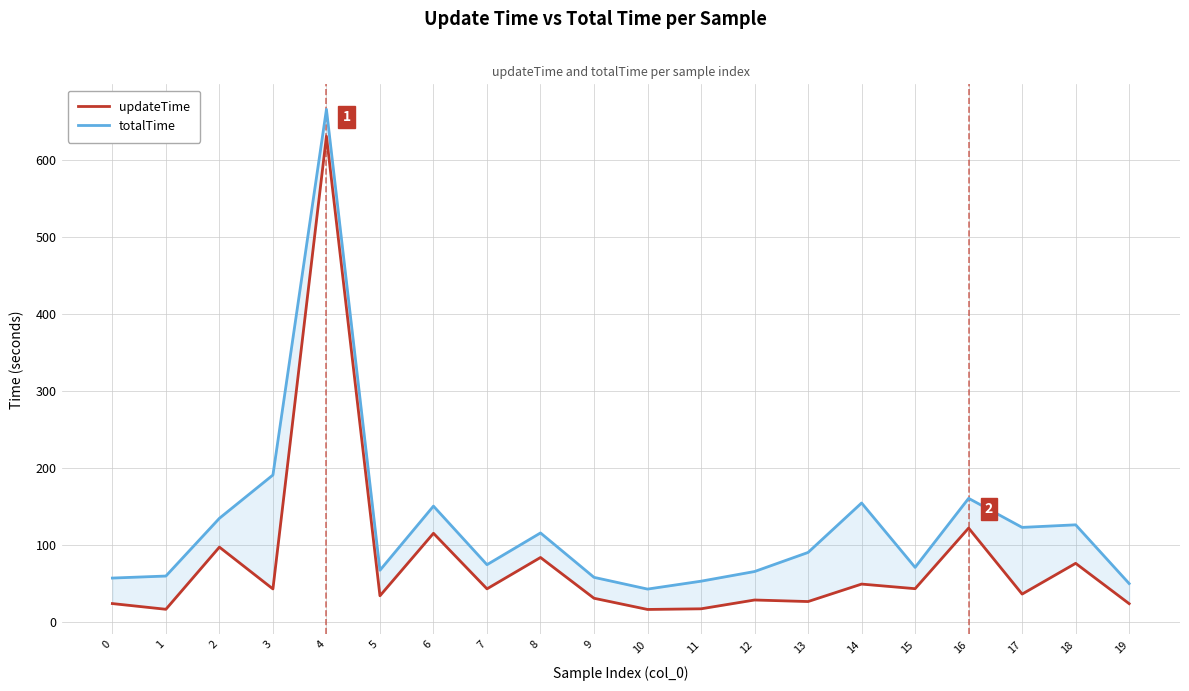

What is the value of the totalTime point at the 2nd from the left?

59.2